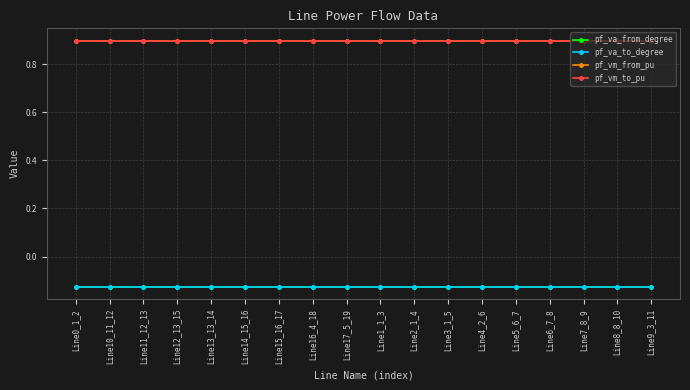

What is the label of the 4th point from the right?

Line6_7_8